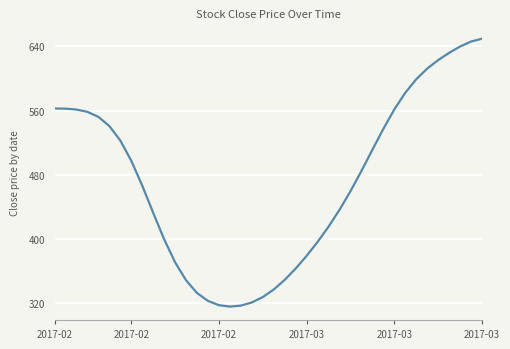

What is the difference between the maximum and minimum values?

334.3